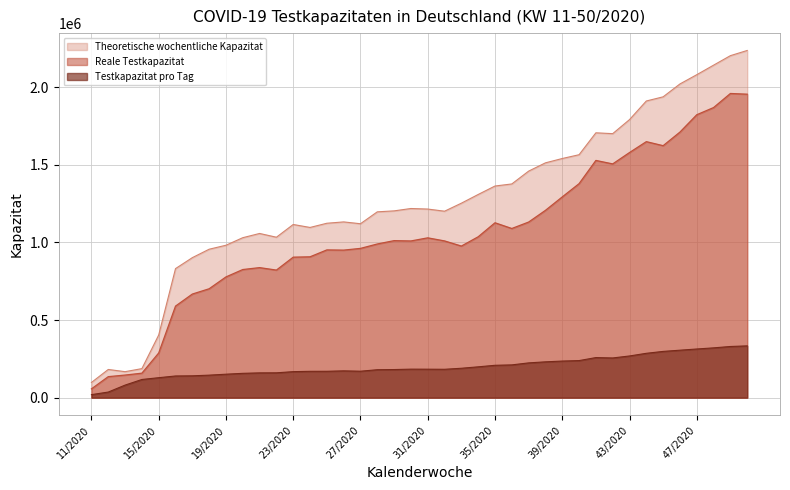

Reading left to right, list all the values displayed in this chart.

Testkapazitat pro Tag: 11/2020=19420	12/2020=36120	13/2020=80860	14/2020=117030	15/2020=128580	16/2020=139604	17/2020=140616	18/2020=144980	19/2020=151063	20/2020=156630	21/2020=159588	22/2020=159974	23/2020=167525	24/2020=169653	25/2020=169858	26/2020=172624	27/2020=170313	28/2020=179914	29/2020=181011	30/2020=183567	31/2020=183310	32/2020=182697	33/2020=189338	34/2020=198518	35/2020=208419	36/2020=211002	37/2020=223899	38/2020=230691	39/2020=235674	40/2020=238740	41/2020=258089	42/2020=255622	43/2020=268521	44/2020=285630	45/2020=297894	46/2020=305683	47/2020=313386	48/2020=320686	49/2020=329486	50/2020=333476
Theoretische wochentliche Kapazitat: 11/2020=97800	12/2020=181550	13/2020=167320	14/2020=186960	15/2020=403420	16/2020=831046	17/2020=901595	18/2020=955891	19/2020=981515	20/2020=1030122	21/2020=1057365	22/2020=1033129	23/2020=1115162	24/2020=1096075	25/2020=1123147	26/2020=1131748	27/2020=1120015	28/2020=1196640	29/2020=1202855	30/2020=1218086	31/2020=1214556	32/2020=1200692	33/2020=1252357	34/2020=1308423	35/2020=1362883	36/2020=1376233	37/2020=1458751	38/2020=1512155	39/2020=1540049	40/2020=1564437	41/2020=1705581	42/2020=1700116	43/2020=1790564	44/2020=1910486	45/2020=1937312	46/2020=2020253	47/2020=2079778	48/2020=2141208	49/2020=2202408	50/2020=2235788
Reale Testkapazitat: 11/2020=56500	12/2020=135250	13/2020=145500	14/2020=157660	15/2020=287650	16/2020=589620	17/2020=667170	18/2020=701268	19/2020=777476	20/2020=825063	21/2020=837380	22/2020=821554	23/2020=904760	24/2020=907022	25/2020=951456	26/2020=950136	27/2020=961246	28/2020=989576	29/2020=1011165	30/2020=1009137	31/2020=1029124	32/2020=1009346	33/2020=976187	34/2020=1035958	35/2020=1126195	36/2020=1089353	37/2020=1130813	38/2020=1206181	39/2020=1292743	40/2020=1378063	41/2020=1527677	42/2020=1505312	43/2020=1578454	44/2020=1648626	45/2020=1622662	46/2020=1710271	47/2020=1821960	48/2020=1868184	49/2020=1958814	50/2020=1954270